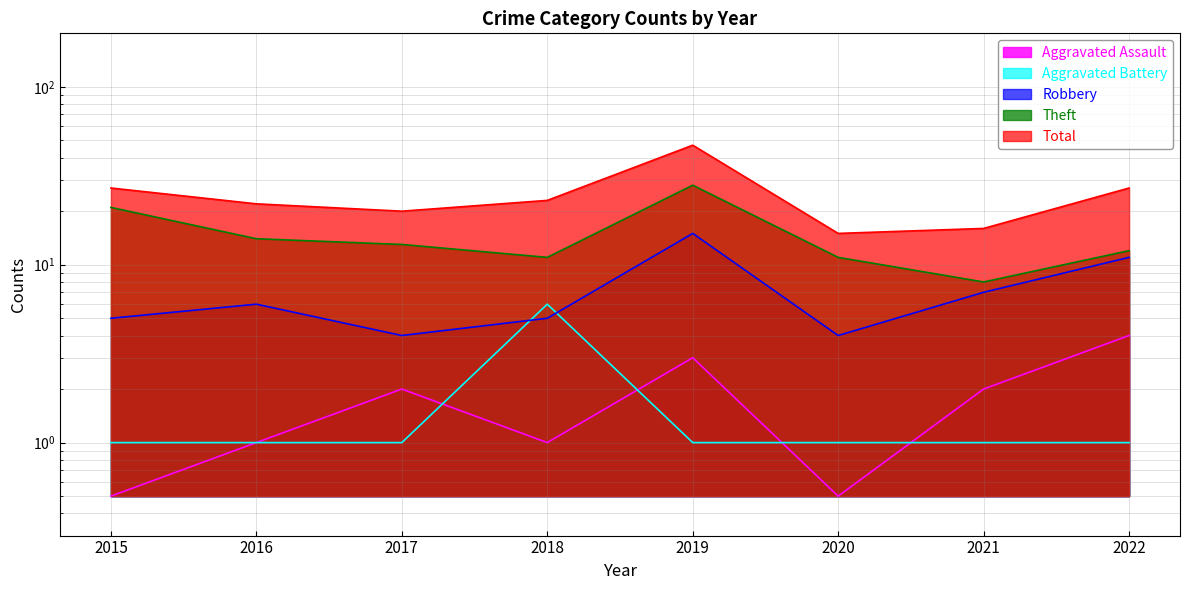

At which category is the sum across all series the highest?

2019